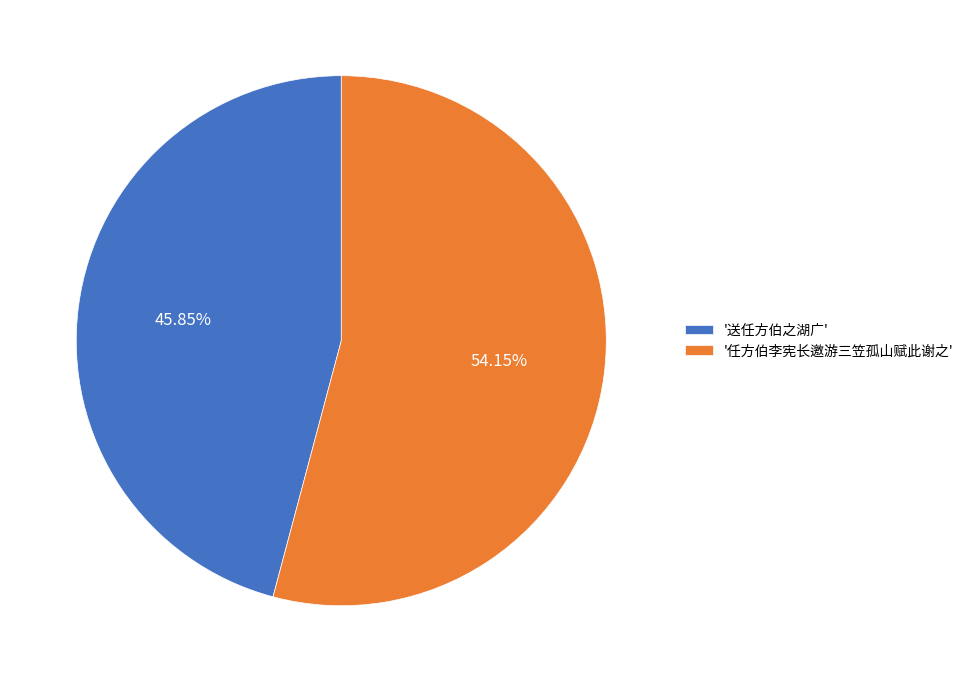

Rank the categories by value from highest to lowest.

'任方伯李宪长邀游三笠孤山赋此谢之', '送任方伯之湖广'